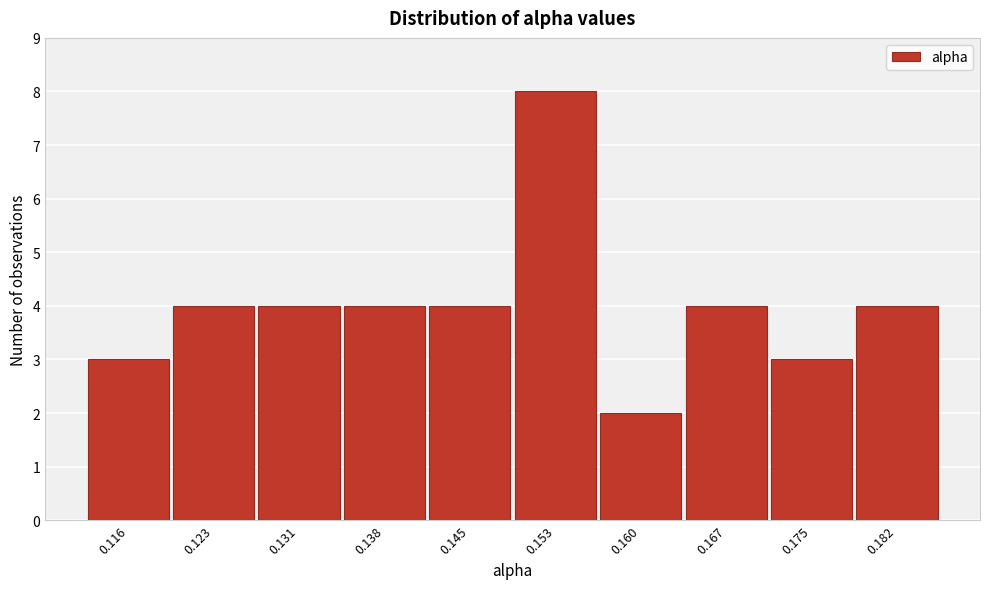

Reading right to left, transcribe all the data shown in this chart.

0.182=4	0.175=3	0.167=4	0.160=2	0.153=8	0.145=4	0.138=4	0.131=4	0.123=4	0.116=3